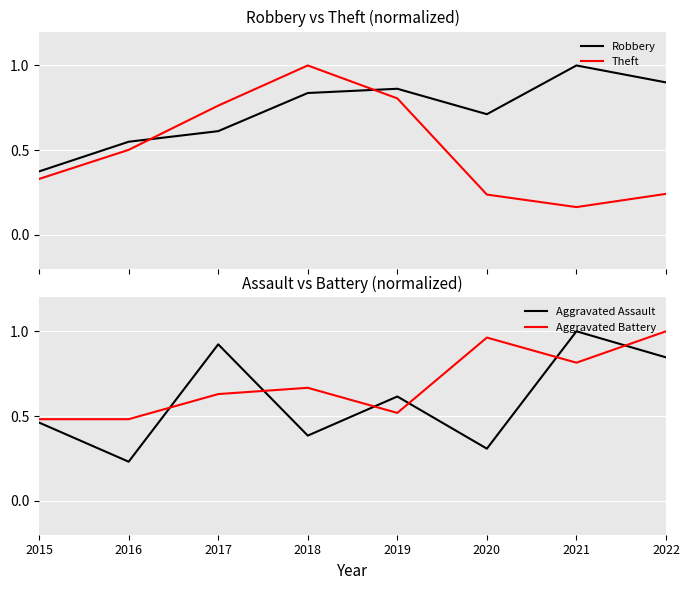

Where is the first local minimum for Theft?

2021